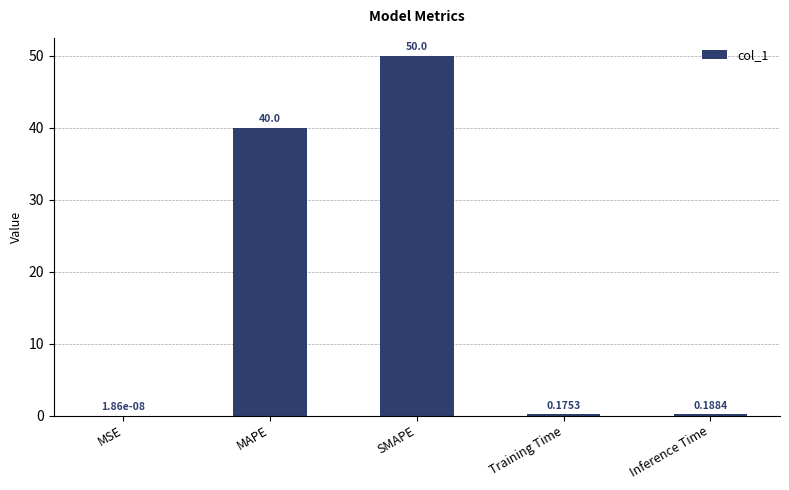

What is the change in value from MAPE to Inference Time?

-39.8